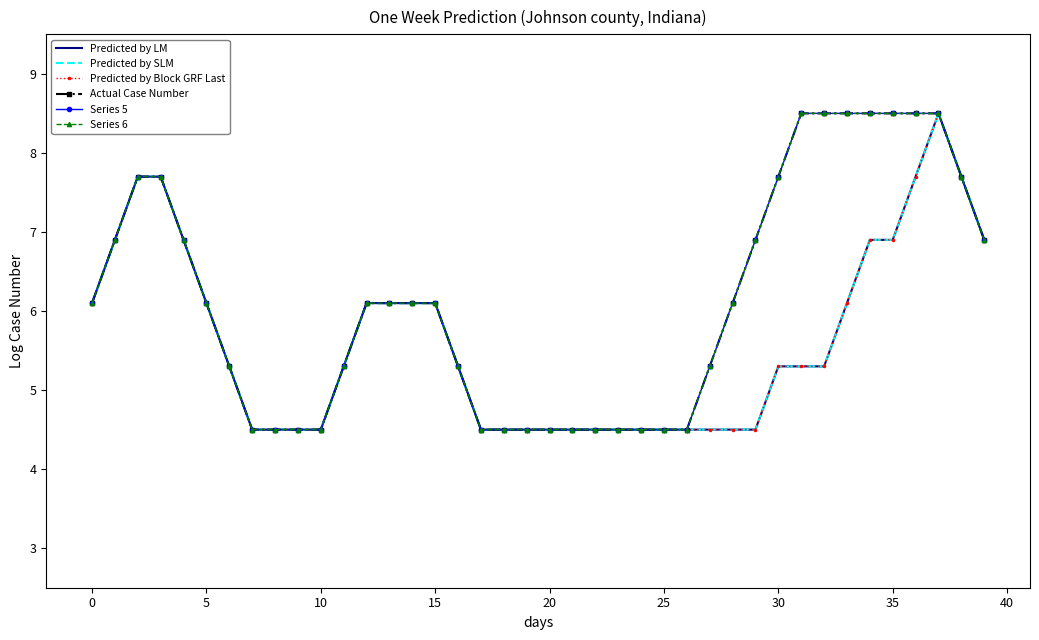

At which category is the sum across all series the highest?

37